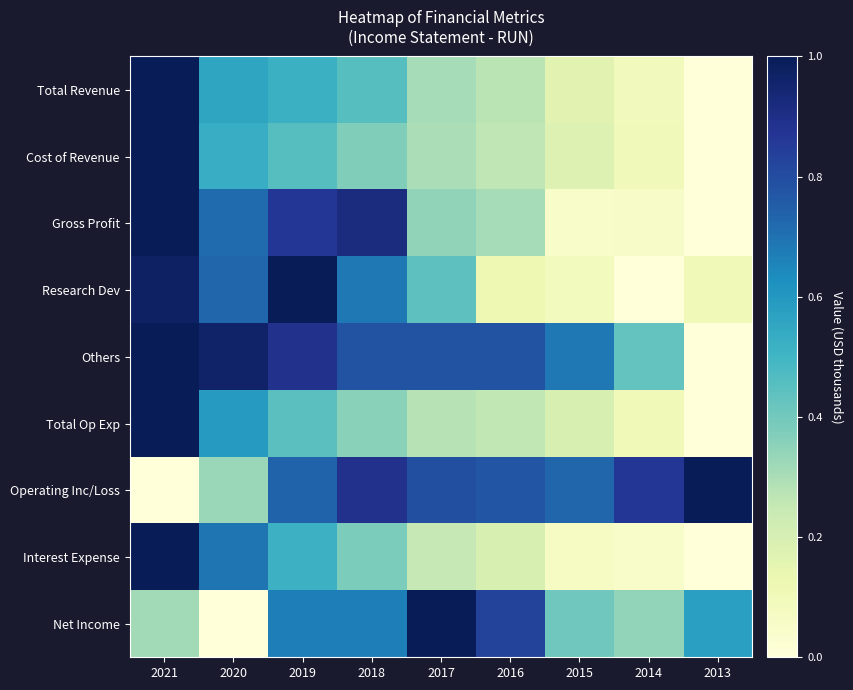

Reading right to left, extract all data points from this chart.

Total Revenue: 2013=0.0	2014=0.1	2015=0.2	2016=0.3	2017=0.3	2018=0.5	2019=0.5	2020=0.6	2021=1.0
Cost of Revenue: 2013=0.0	2014=0.1	2015=0.2	2016=0.3	2017=0.3	2018=0.4	2019=0.5	2020=0.5	2021=1.0
Gross Profit: 2013=0.0	2014=0.1	2015=0.1	2016=0.3	2017=0.3	2018=0.9	2019=0.9	2020=0.7	2021=1.0
Research Dev: 2013=0.1	2014=0.0	2015=0.1	2016=0.1	2017=0.4	2018=0.7	2019=1.0	2020=0.7	2021=1.0
Others: 2013=0.0	2014=0.4	2015=0.7	2016=0.8	2017=0.8	2018=0.8	2019=0.9	2020=1.0	2021=1.0
Total Op Exp: 2013=0.0	2014=0.1	2015=0.2	2016=0.3	2017=0.3	2018=0.4	2019=0.4	2020=0.6	2021=1.0
Operating Inc/Loss: 2013=1.0	2014=0.9	2015=0.7	2016=0.8	2017=0.8	2018=0.9	2019=0.7	2020=0.3	2021=0.0
Interest Expense: 2013=0.0	2014=0.0	2015=0.1	2016=0.2	2017=0.3	2018=0.4	2019=0.5	2020=0.7	2021=1.0
Net Income: 2013=0.6	2014=0.3	2015=0.4	2016=0.8	2017=1.0	2018=0.7	2019=0.7	2020=0.0	2021=0.3